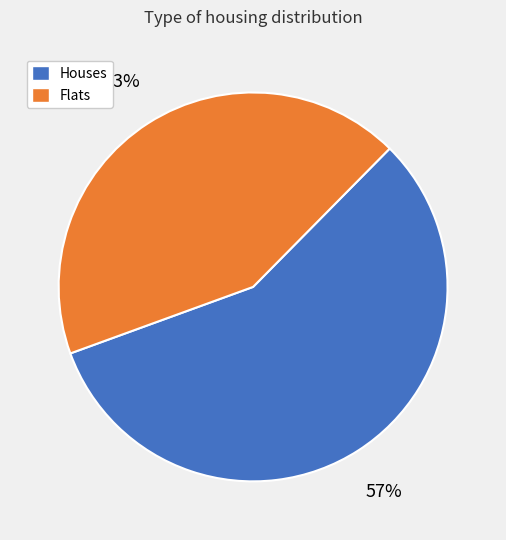

Count the number of slices in the pie.

2